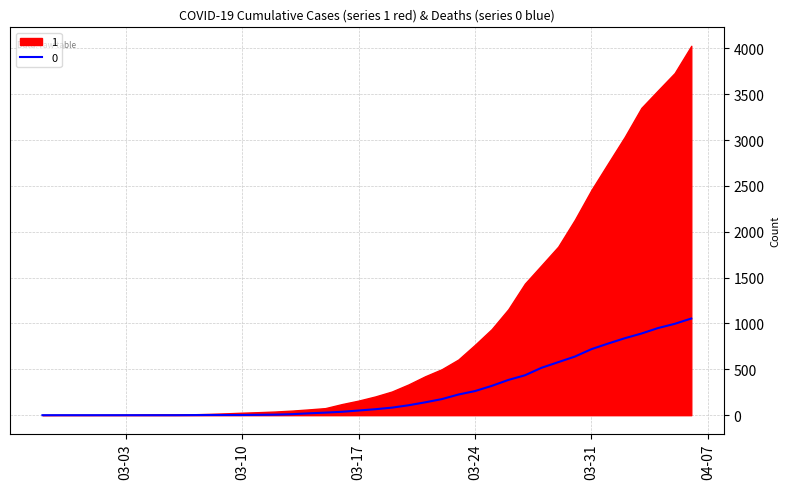

What is the label of the 23rd point from the left?

2020-03-20